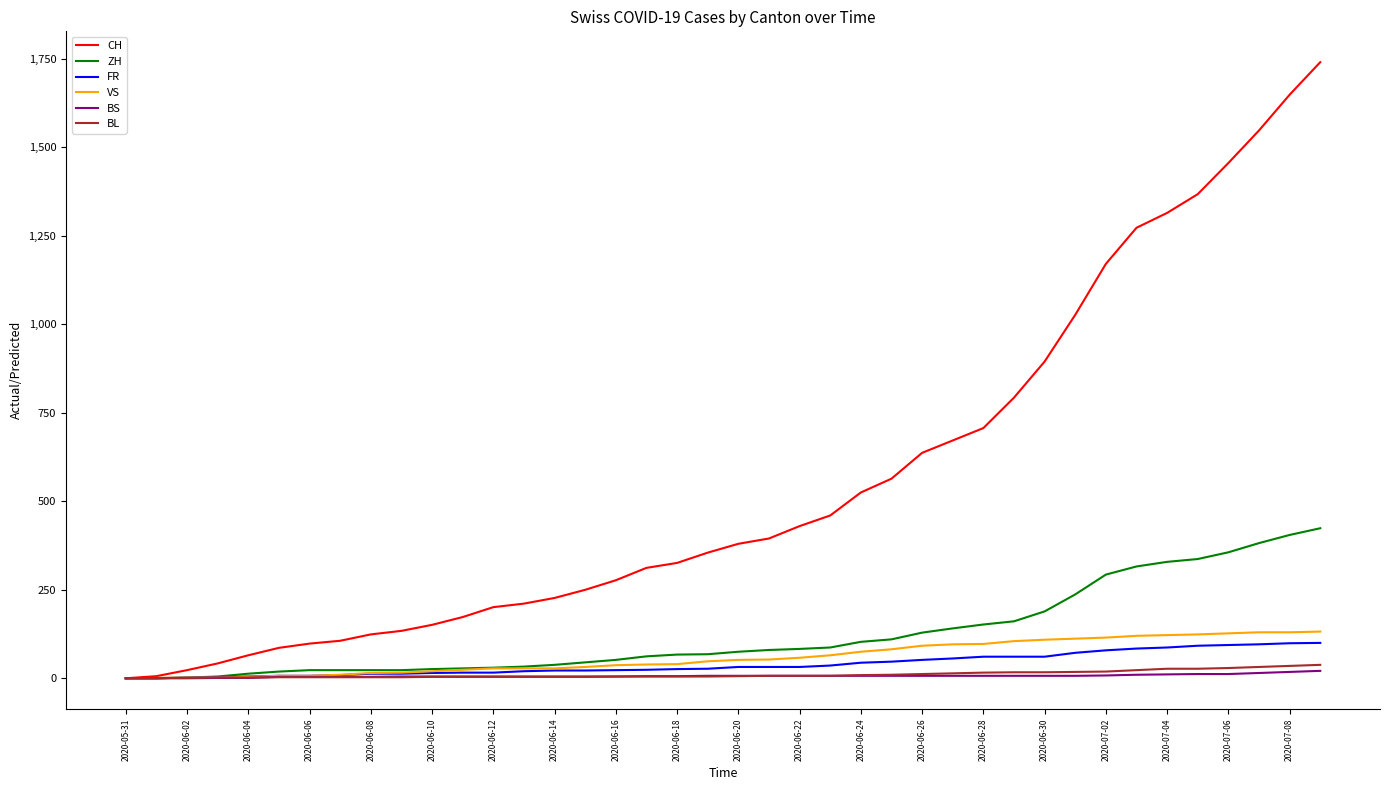

What is the maximum value shown in the chart?

1741